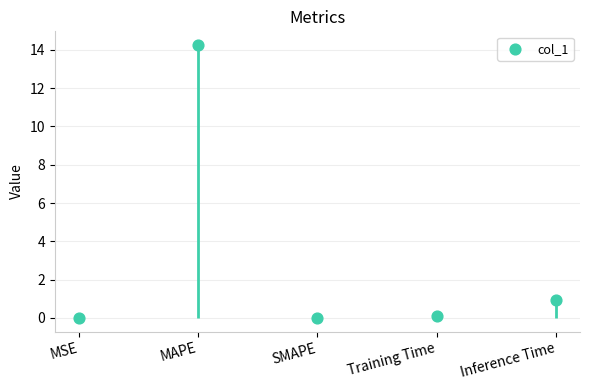

What is the change in value from MAPE to Inference Time?

-13.3